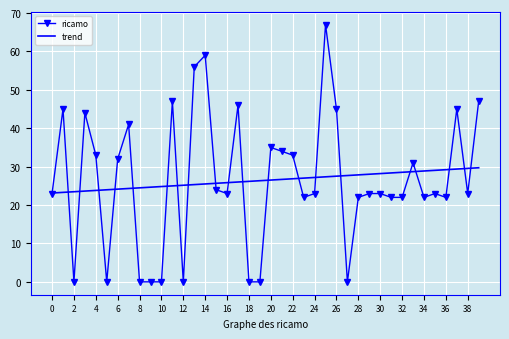

True or false: trend and ricamo cross at least once.

True